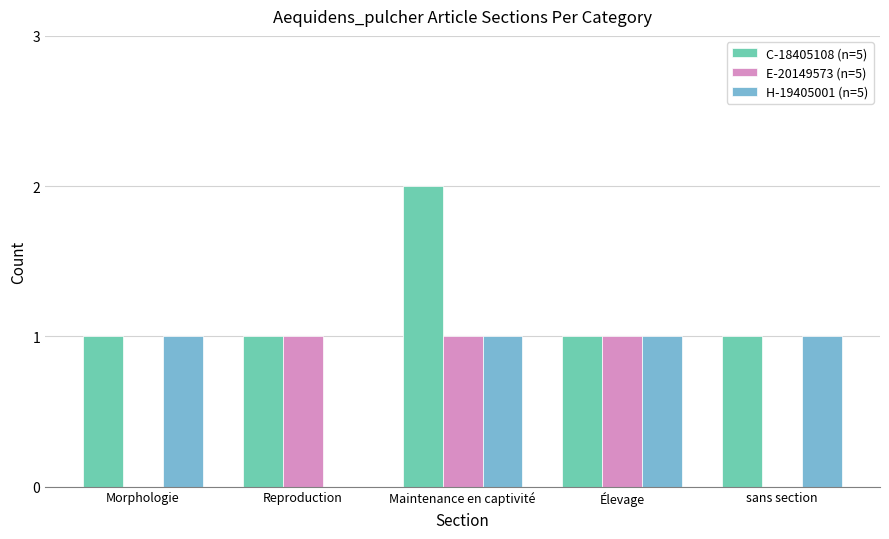

True or false: C-18405108 (n=5) has a value of 0 at Morphologie.

False